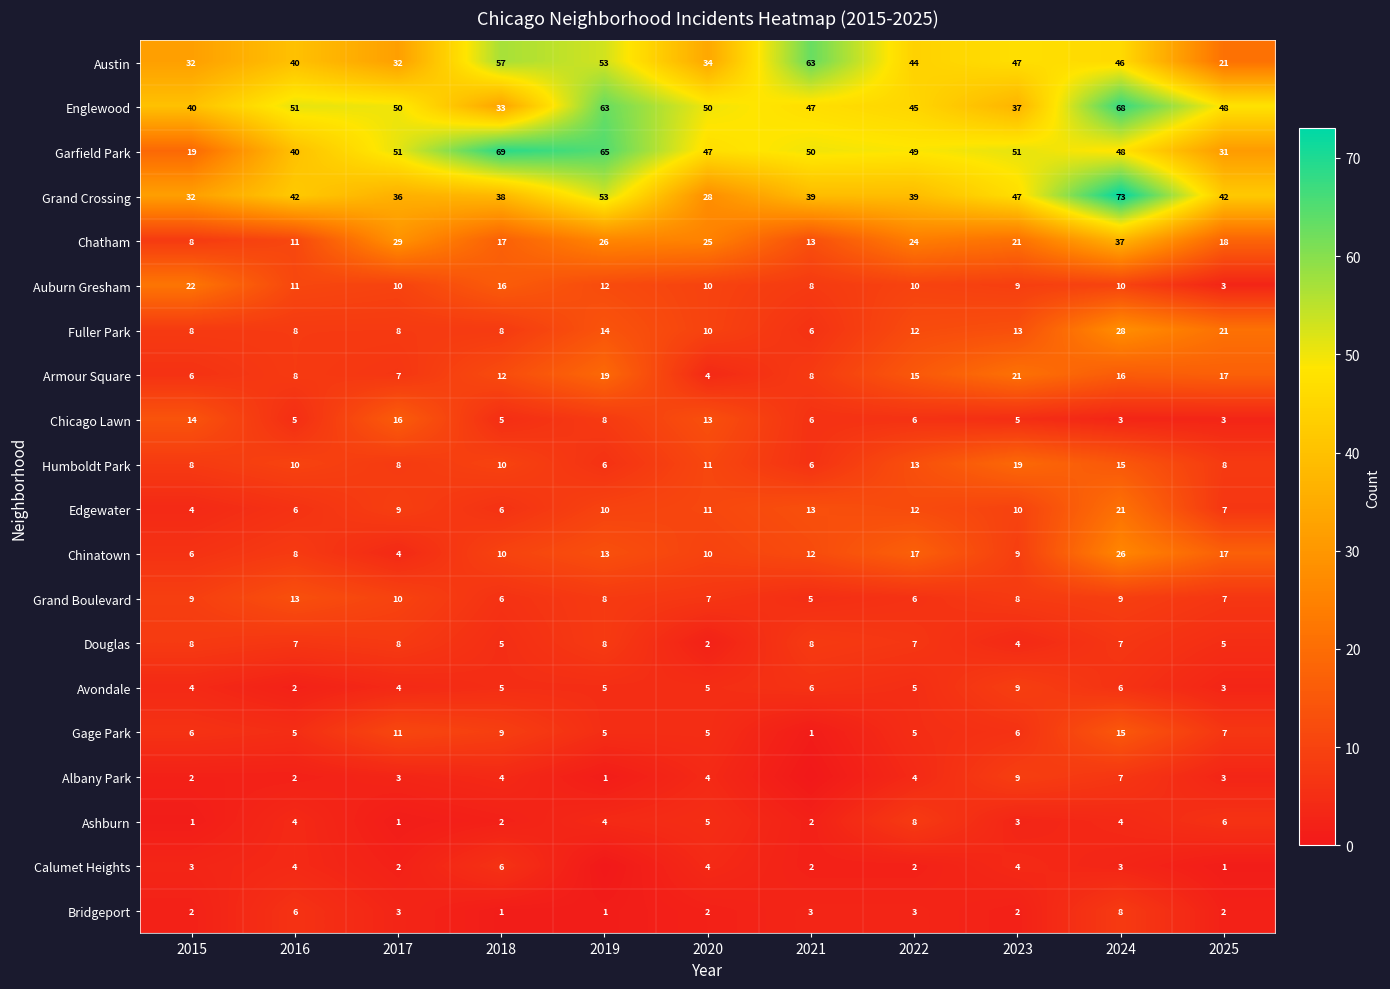

Which category has the lowest value in the Englewood series?

2018